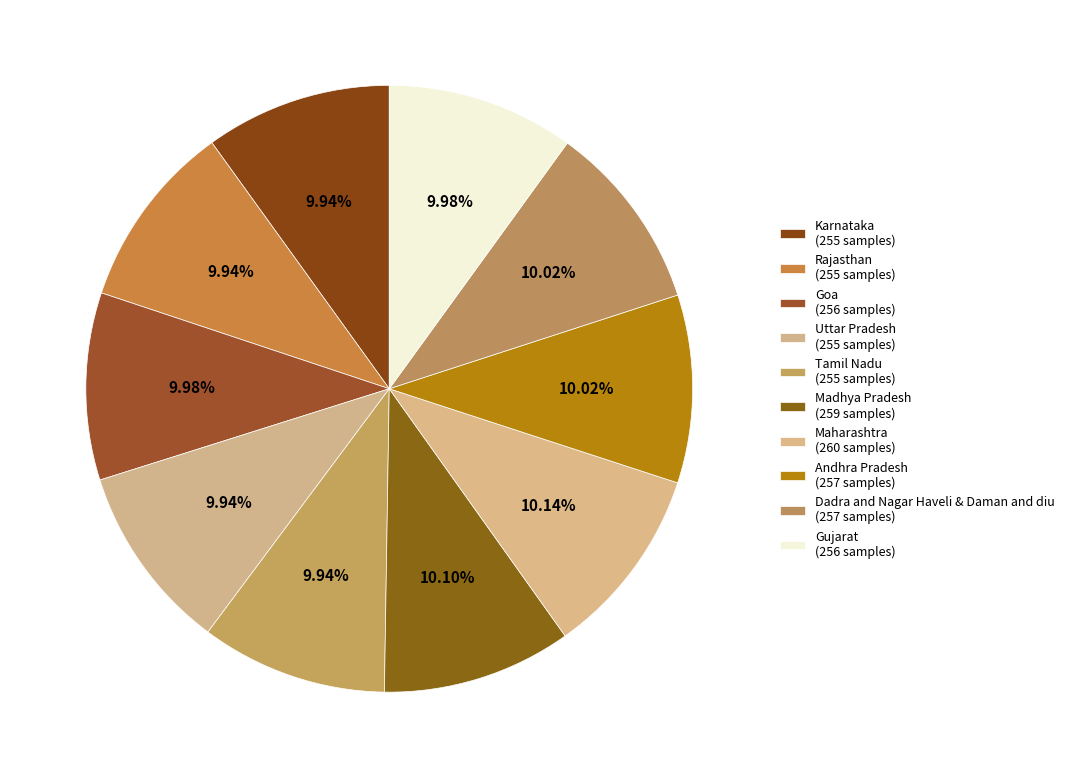

How many segments does this pie chart have?

10